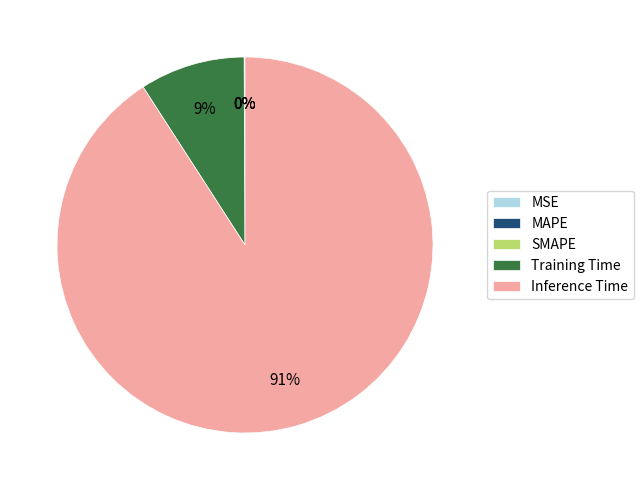

How much of the chart is everything except Inference Time?

9.1%